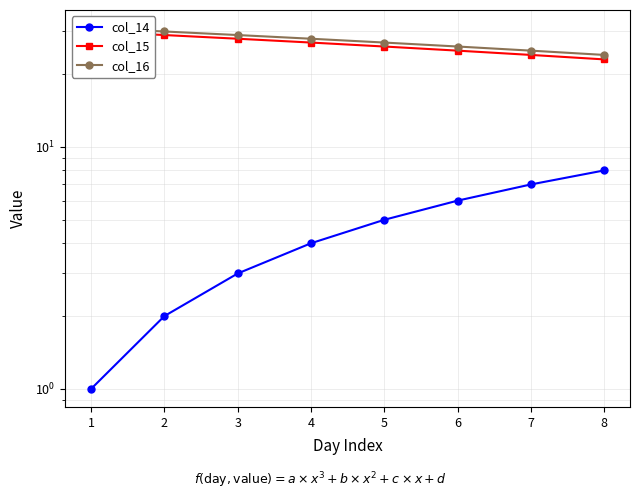

The col_15 series shows 28 at 3. True or false?

True